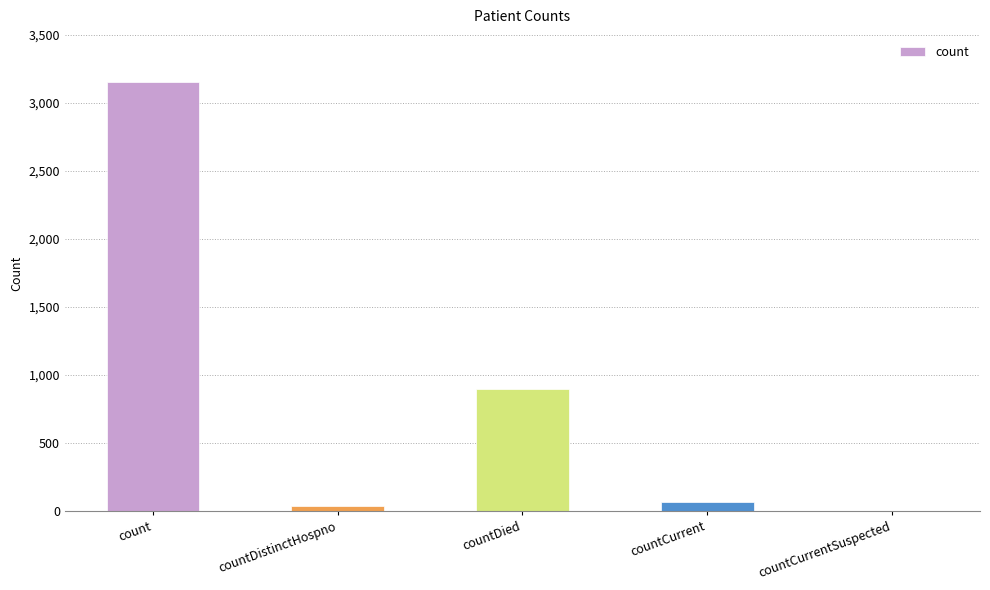

What is the ratio of the value at countCurrent to the value at countDied?

0.1